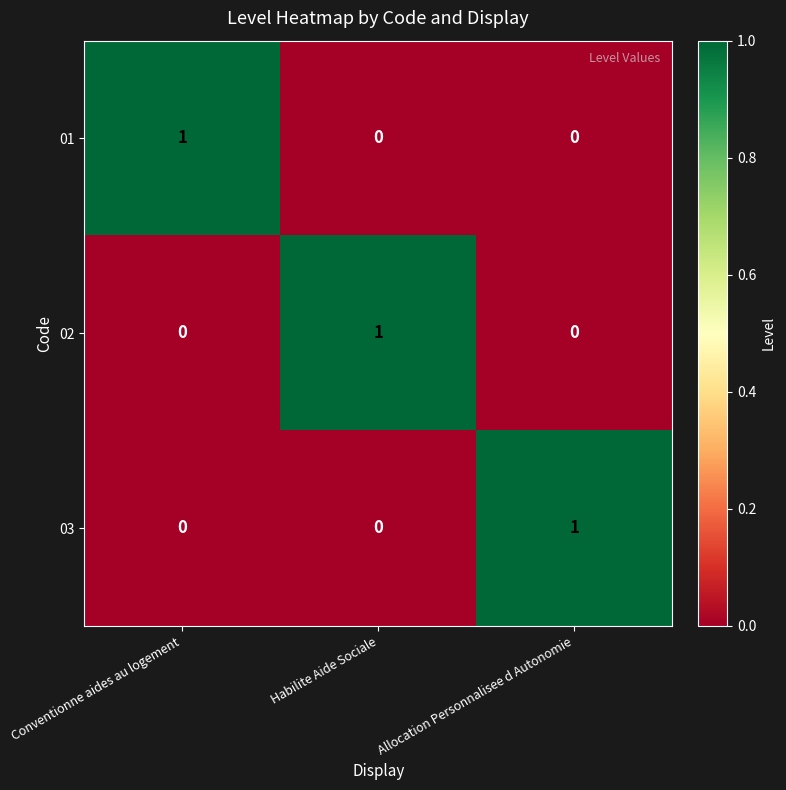

Is the value of 01 at Allocation Personnalisee d Autonomie greater than the value of 03 at Allocation Personnalisee d Autonomie?

No